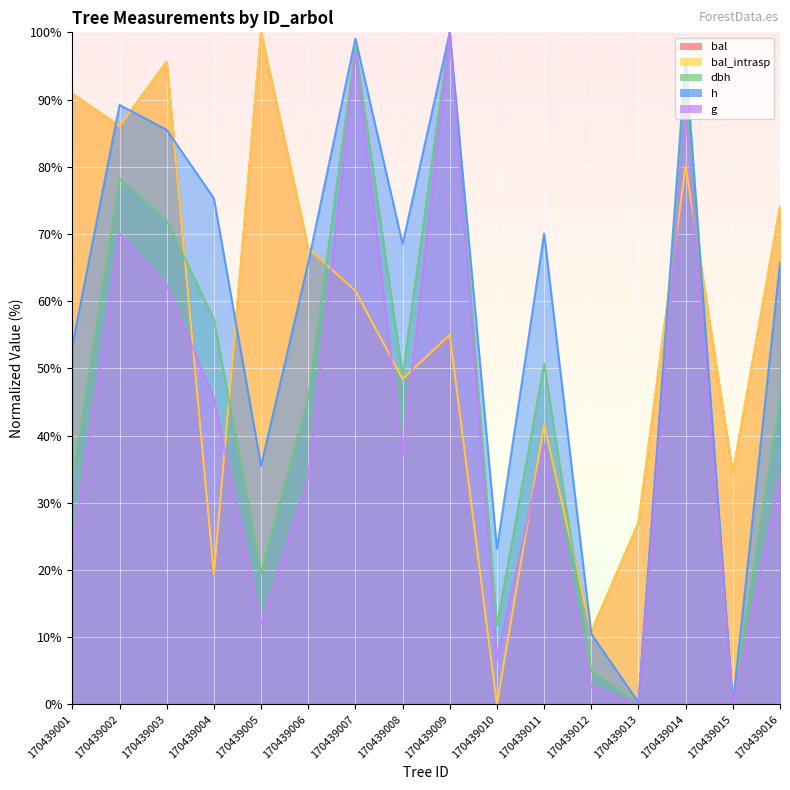

True or false: g and dbh cross at least once.

False